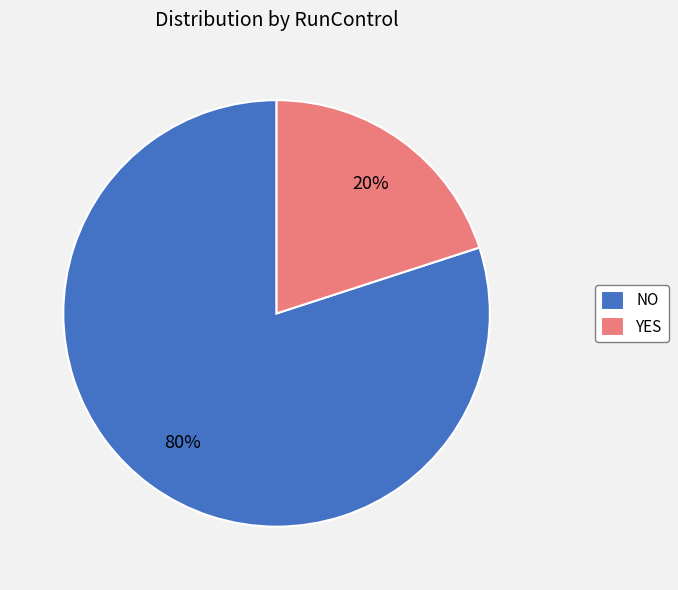

To the nearest percent, what is the average slice percentage?

50%